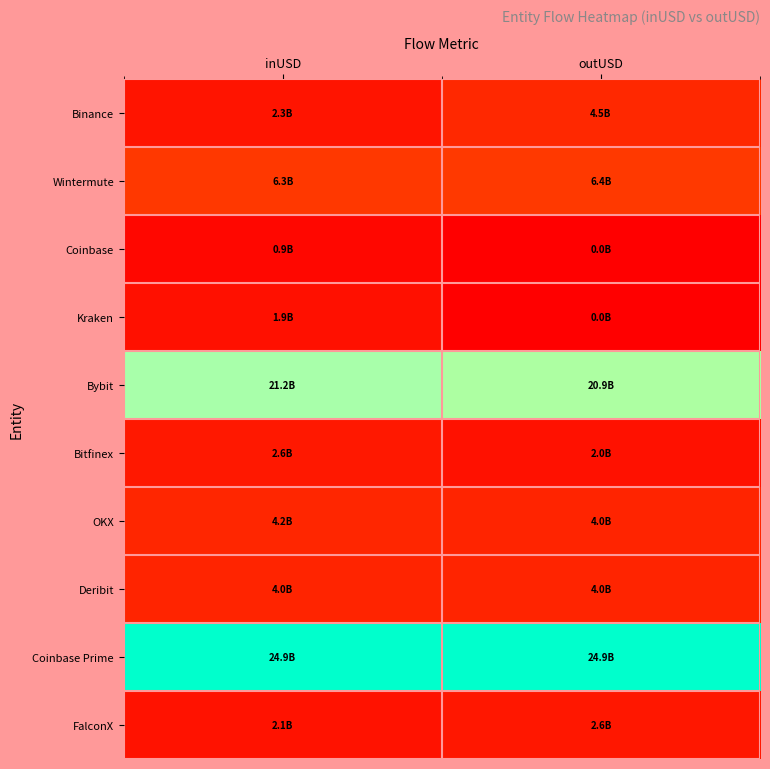

What is the spread (max minus min) of values at outUSD?

24896722947